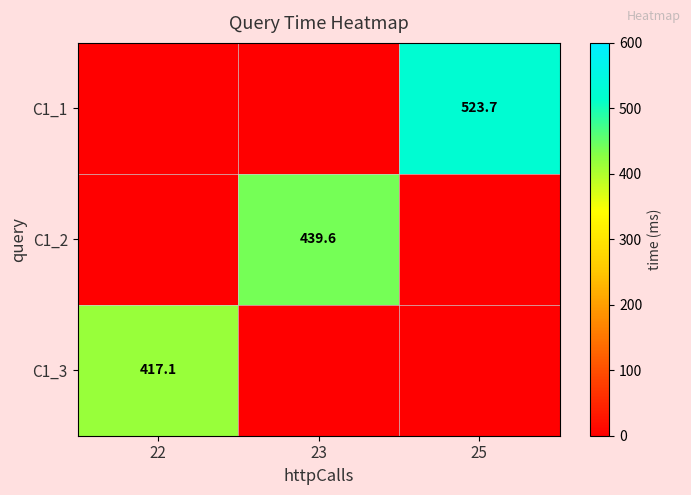

The value of C1_3 at 22 is 417.1. True or false?

True